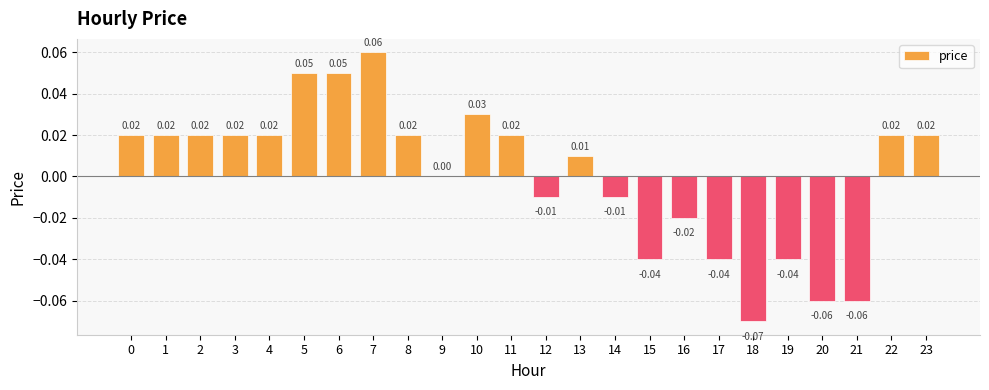

Which has a higher value, 12 or 18?

12